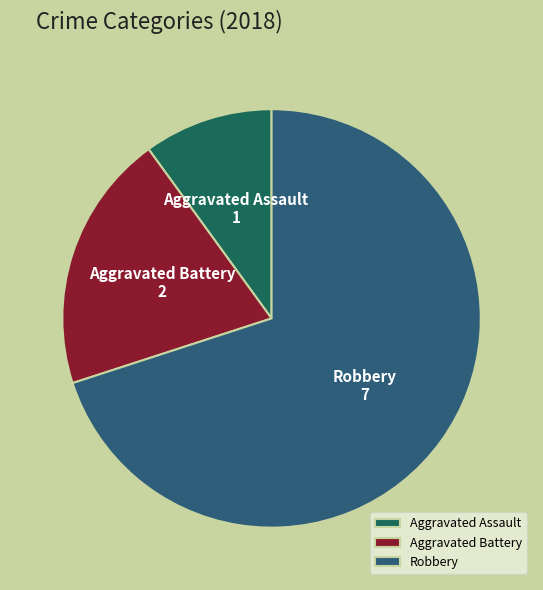

Rank the categories by value from lowest to highest.

Aggravated Assault, Aggravated Battery, Robbery